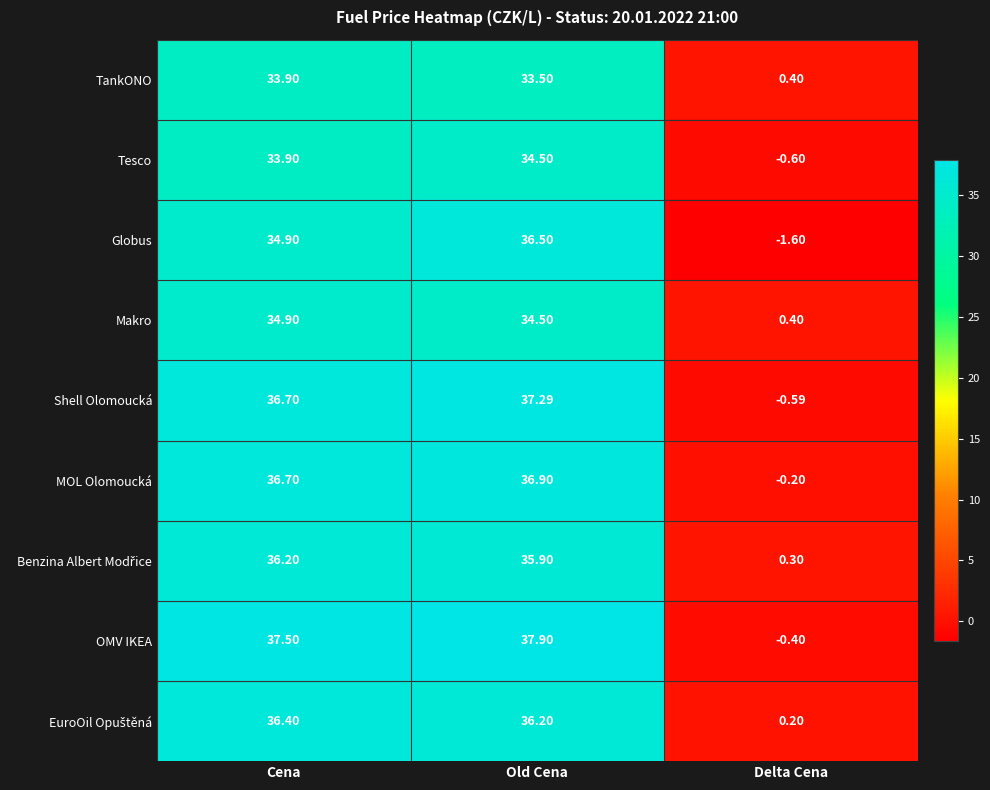

Count the number of data series in this chart.

9